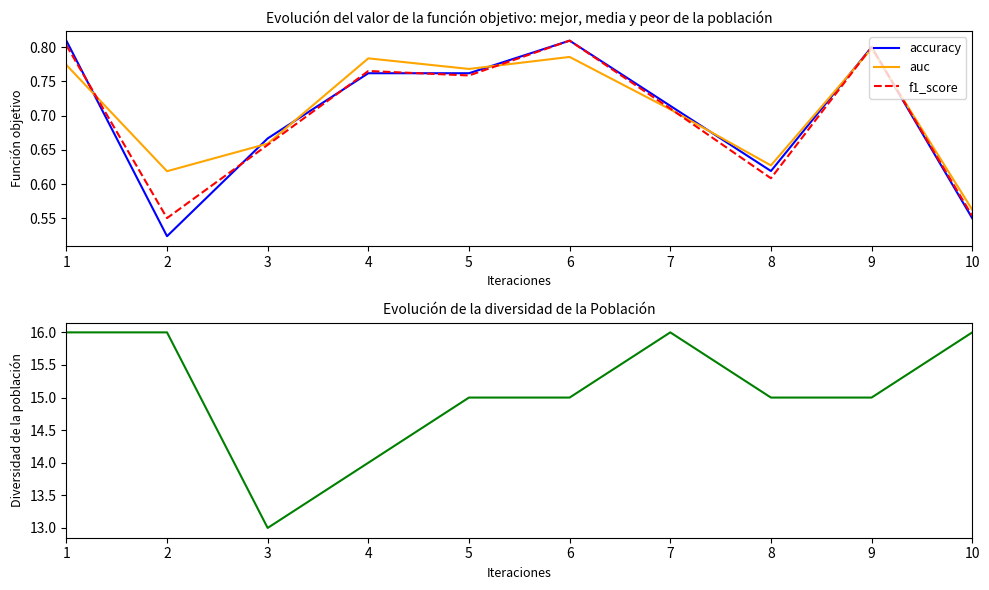

How many lines are shown in the chart?

4